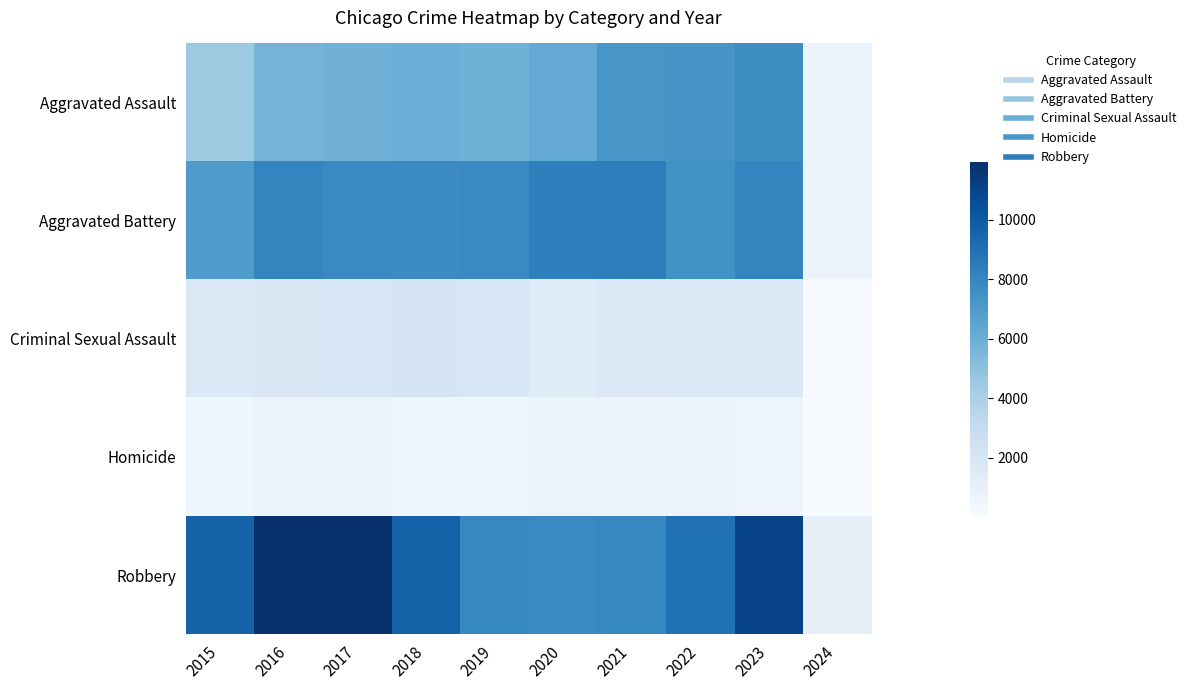

Which series has the largest total across all categories?

Robbery